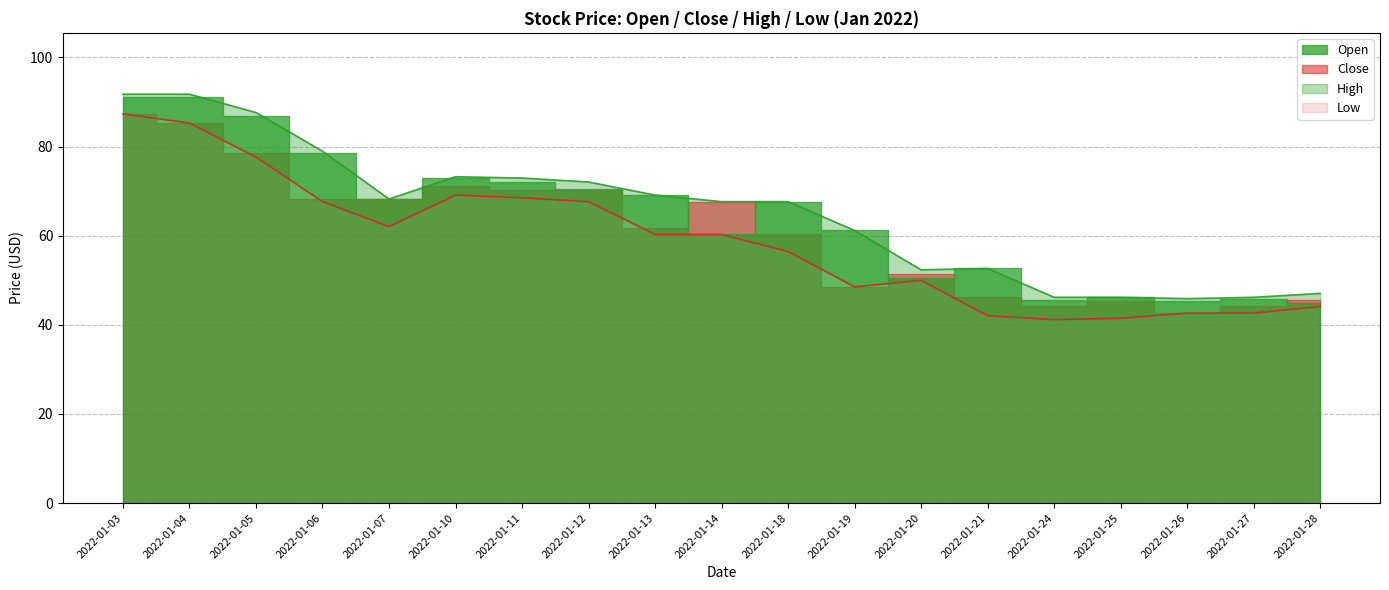

At which category is the sum across all series the highest?

2022-01-03